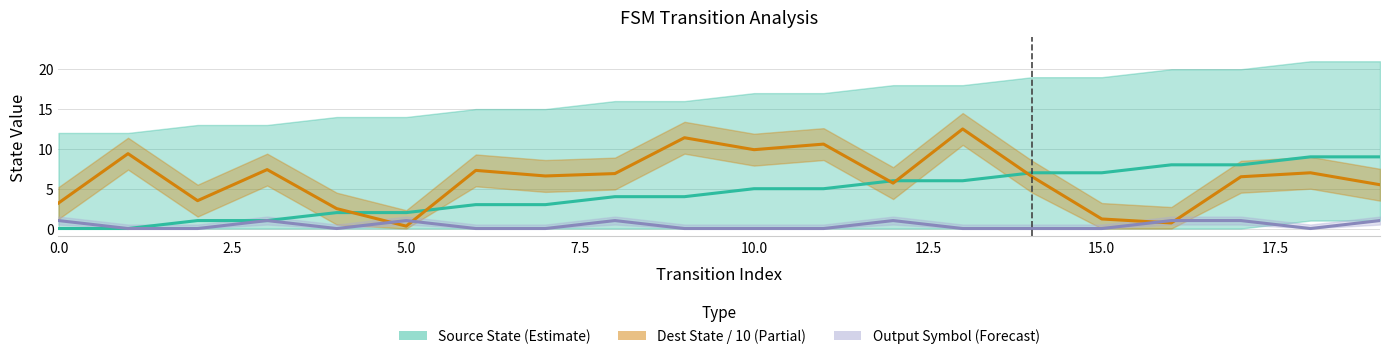

Does the chart have visible grid lines?

Yes